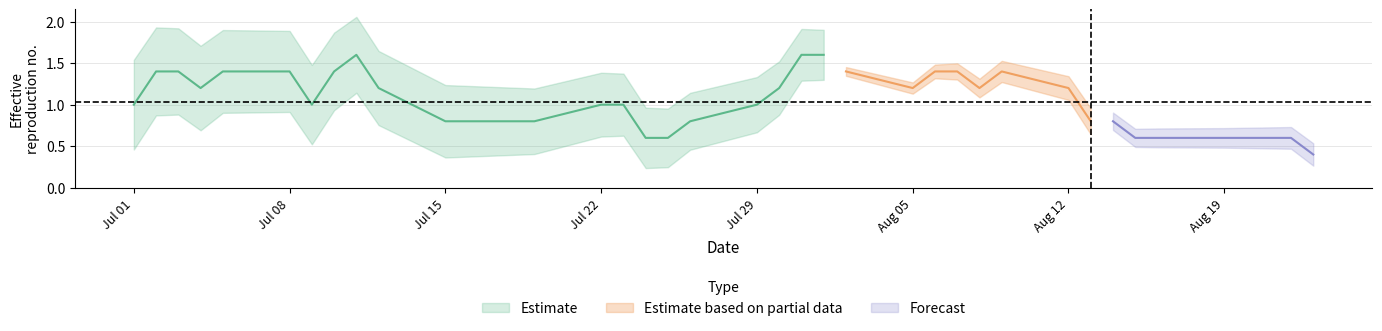

Is this an area chart (filled region under the line)?

No